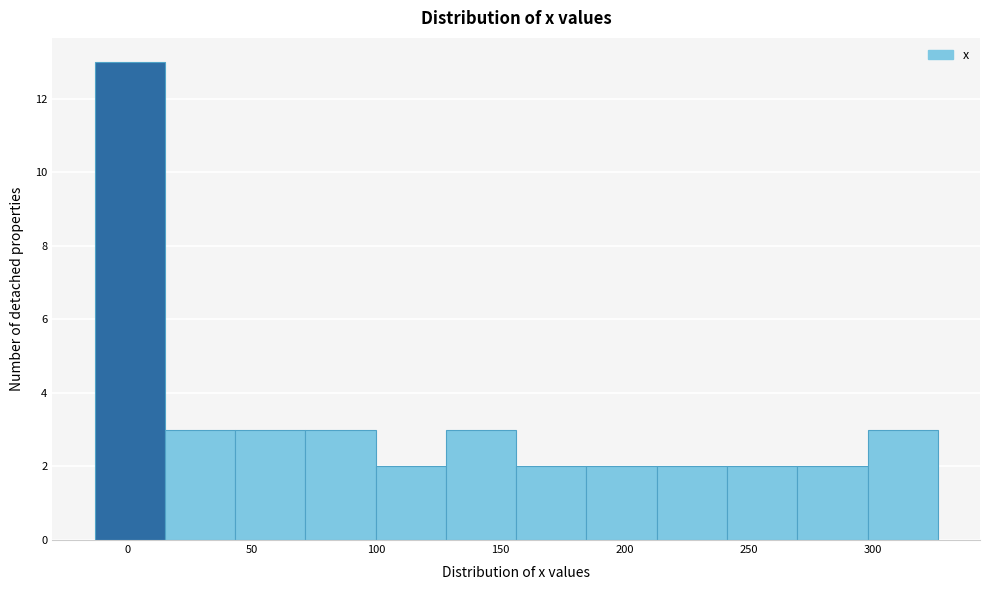

How tall is the bar that spans 130 to 155 on the x-axis? Neither the bar edges nor the heights are printed on the chart, so give them approximately, as read against the axes.

3